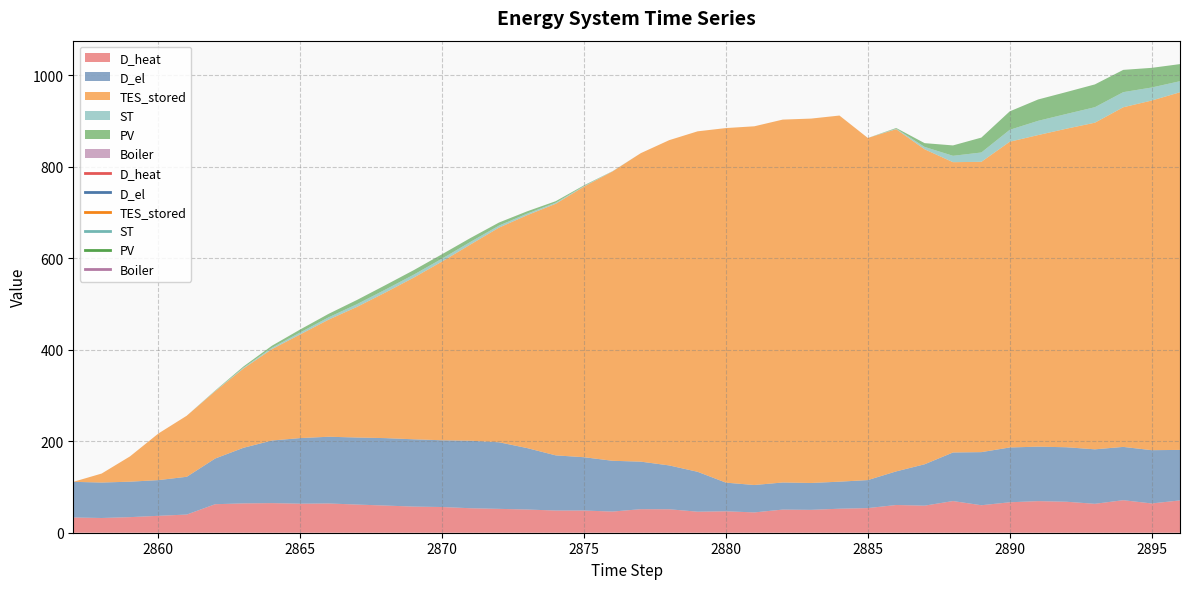

How many distinct data groups are displayed?

6